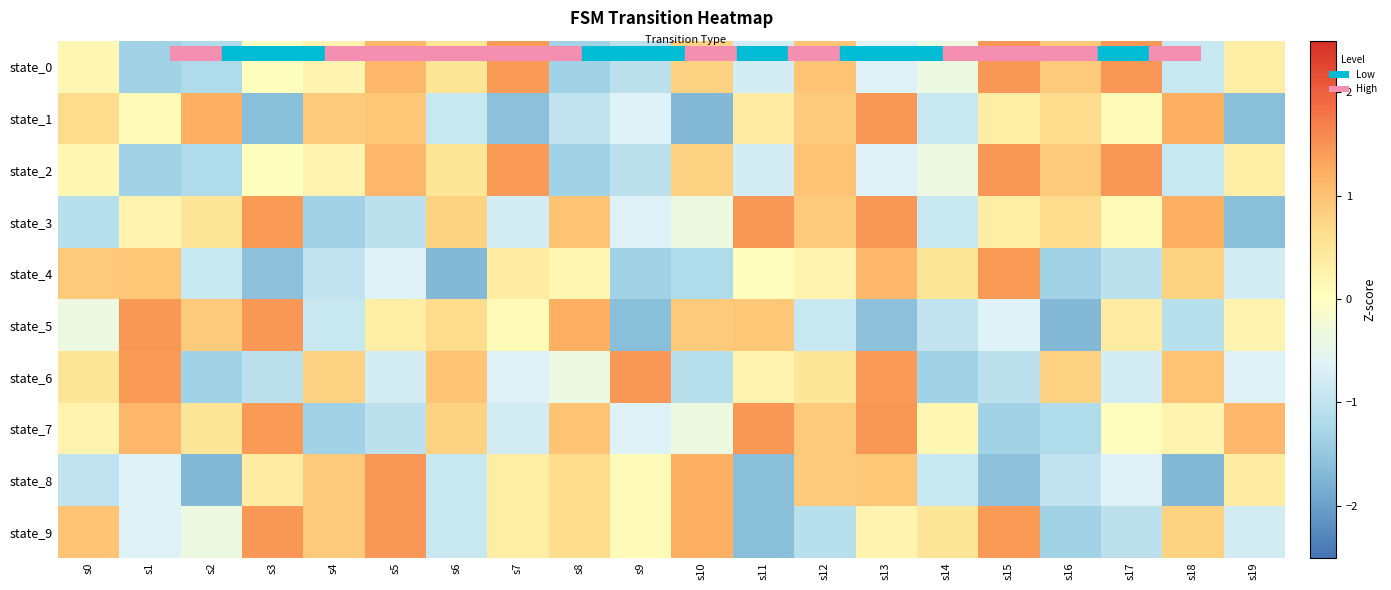

Which series has the largest range (max minus min)?

state_1